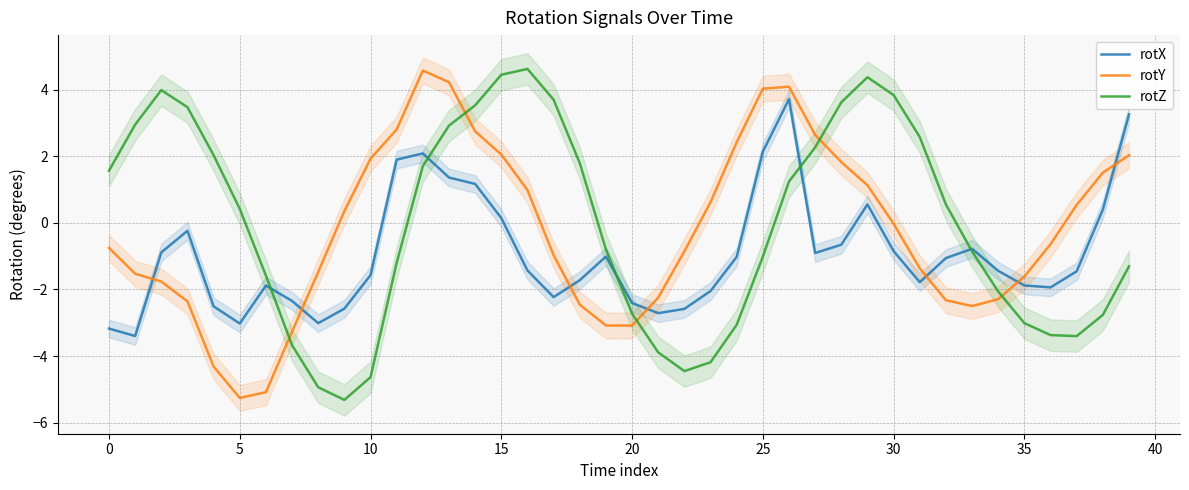

True or false: rotZ and rotY intersect in this chart.

True